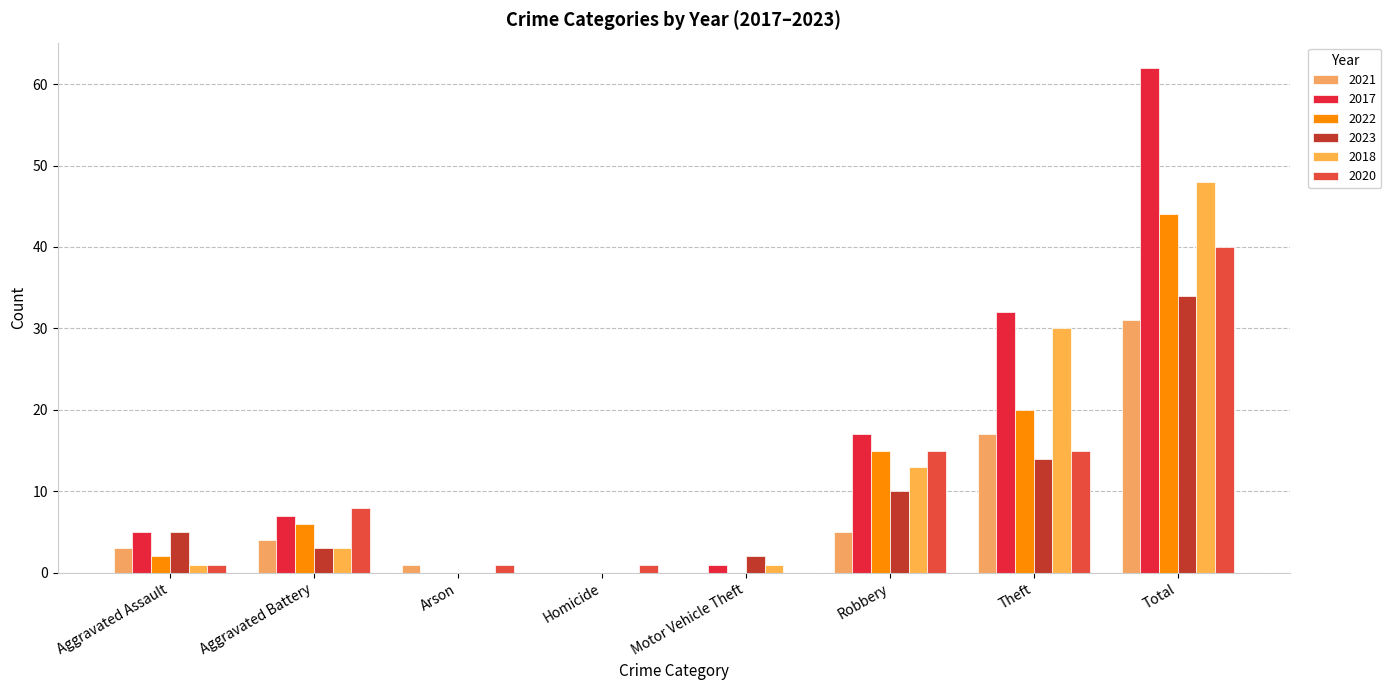

At Arson, list the series in order from smallest to largest.

2017, 2022, 2023, 2018, 2021, 2020